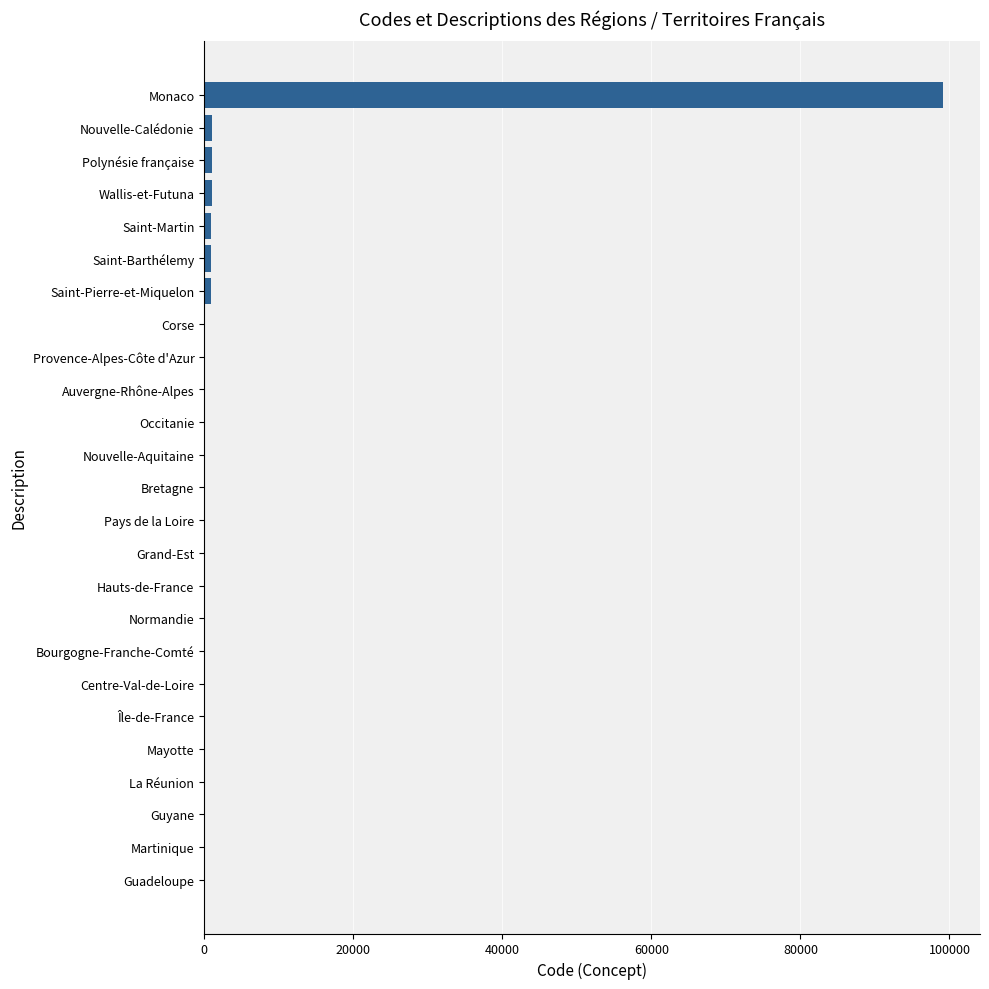

What is the greatest value displayed?

99138